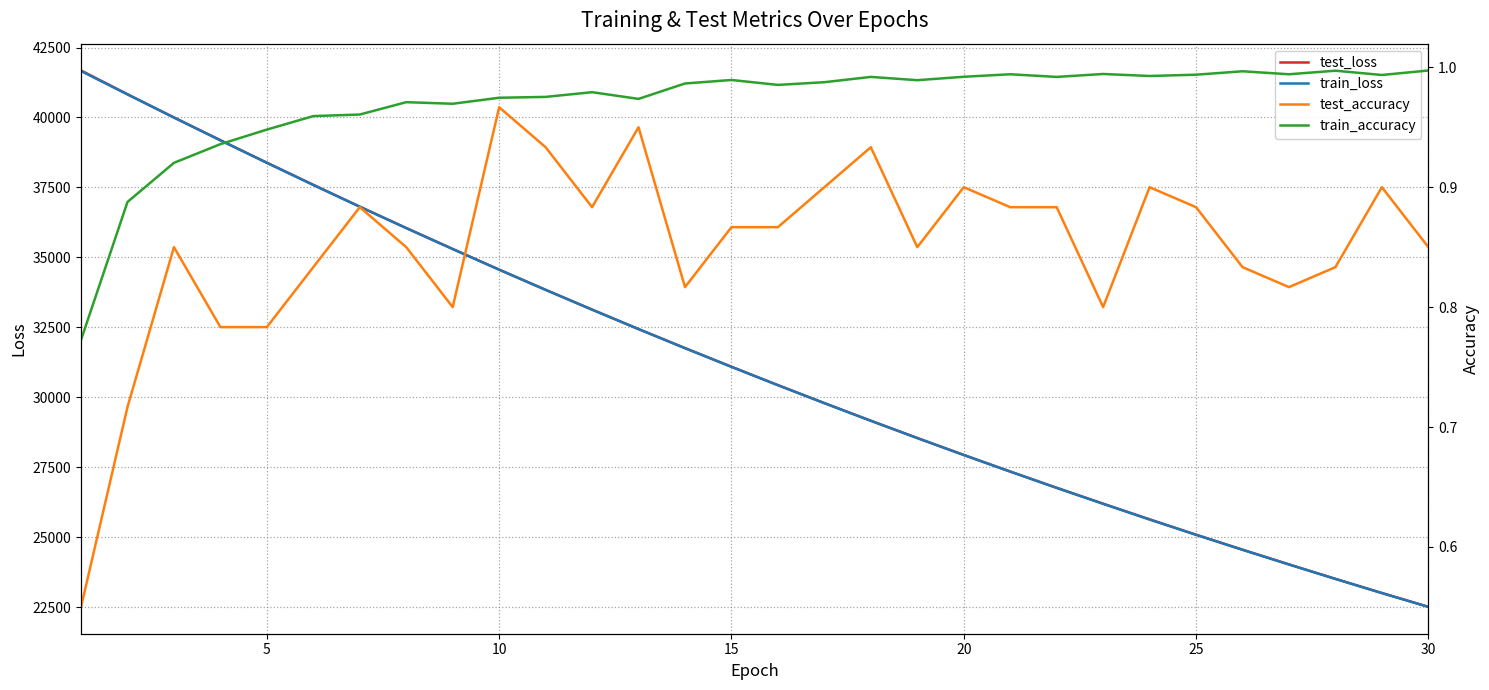

What is the difference between the second highest and second lowest values in the test_loss series?

17829.7